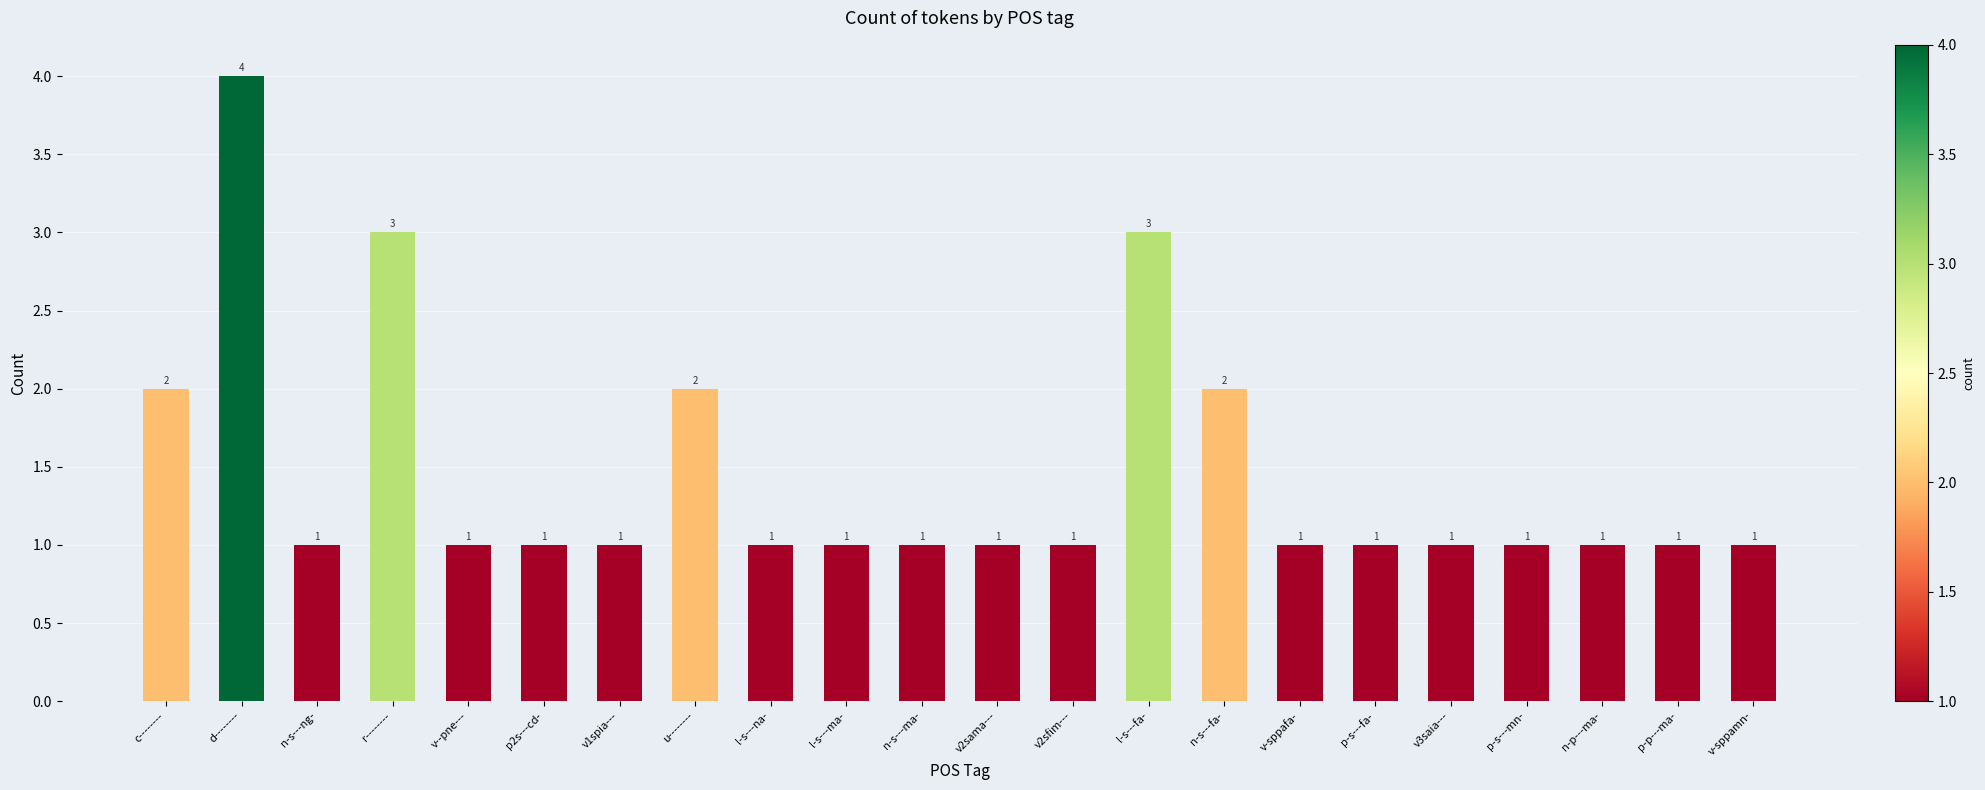

How many values are between 1 and 2?

19